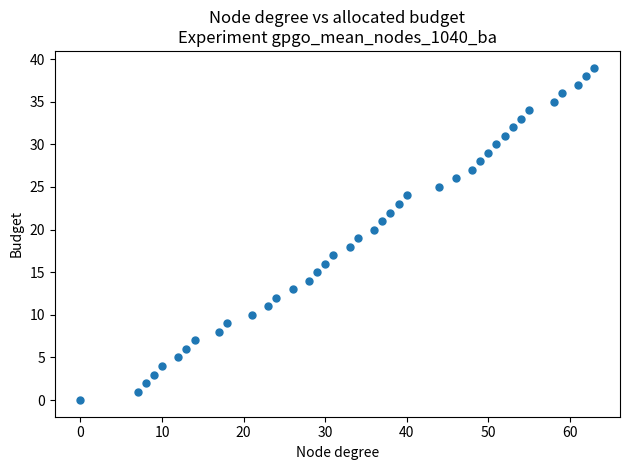

What is the range of X values (max minus min)?

63